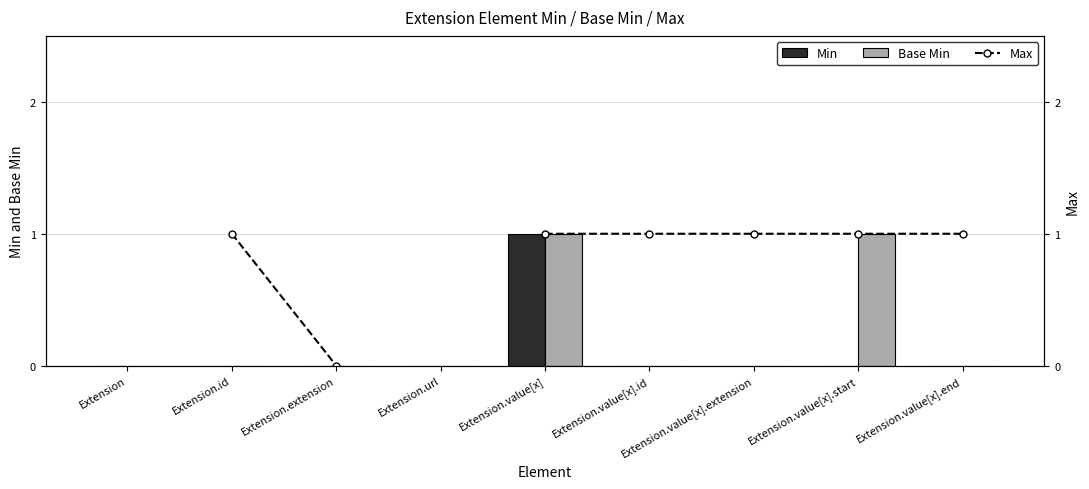

What is the total value across all series at Extension.value[x].start?

2.0